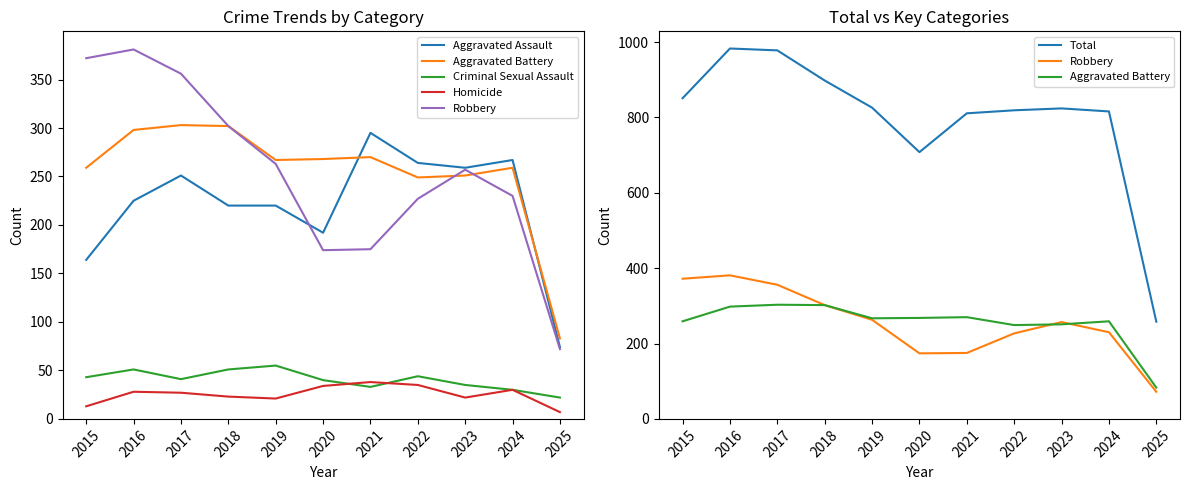

At which category does Aggravated Assault reach its first local valley?

2020